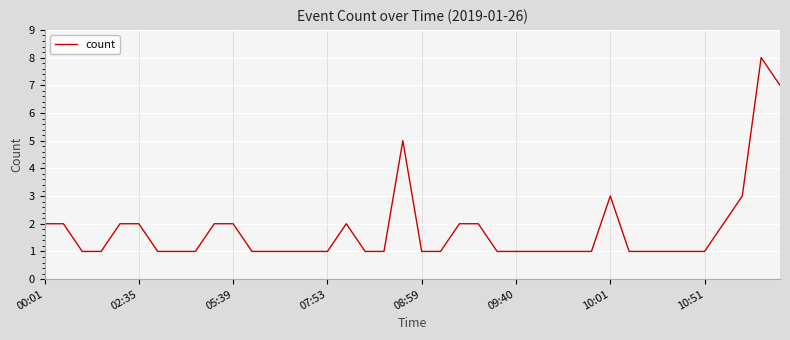

What is the difference between the maximum and minimum values?

7